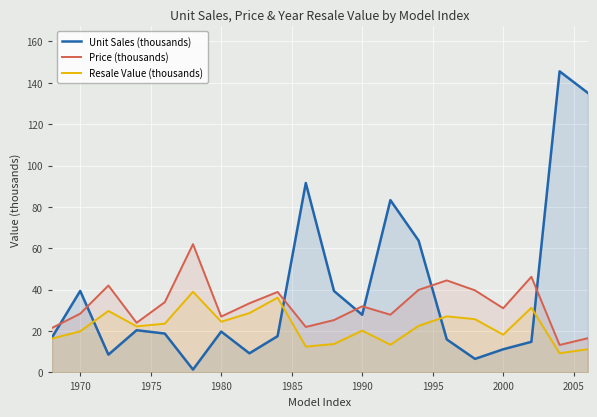

True or false: Price (thousands) and Resale Value (thousands) intersect in this chart.

False